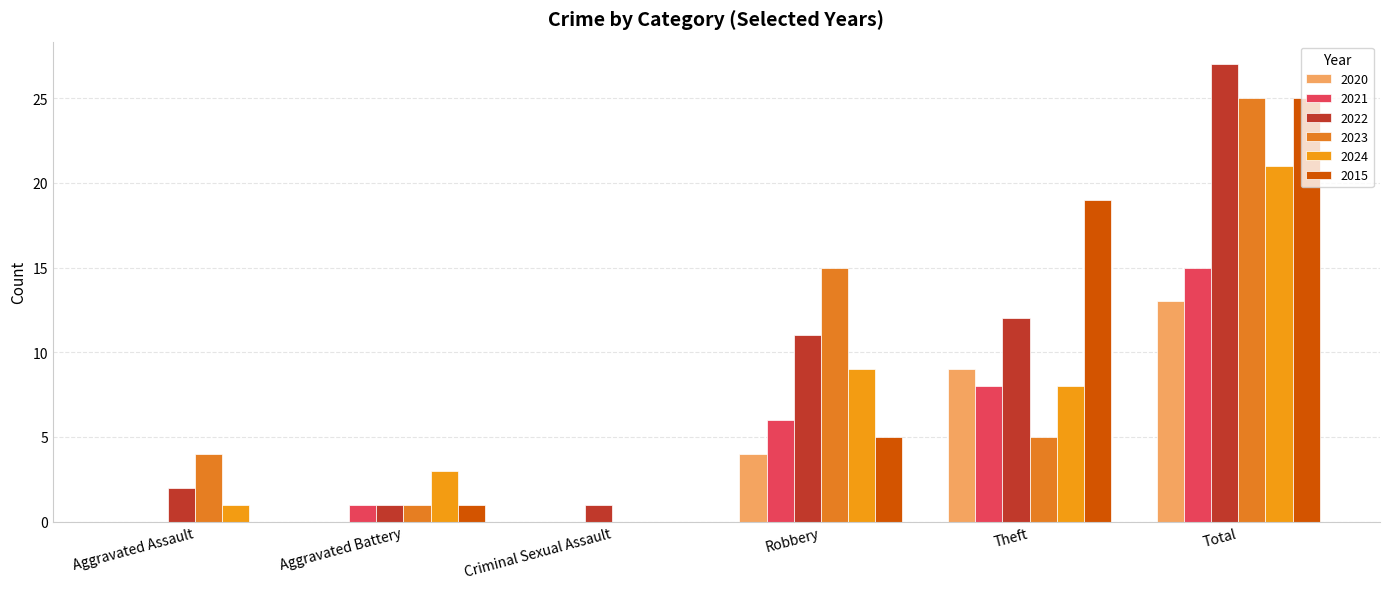

How many series are shown in this chart?

6